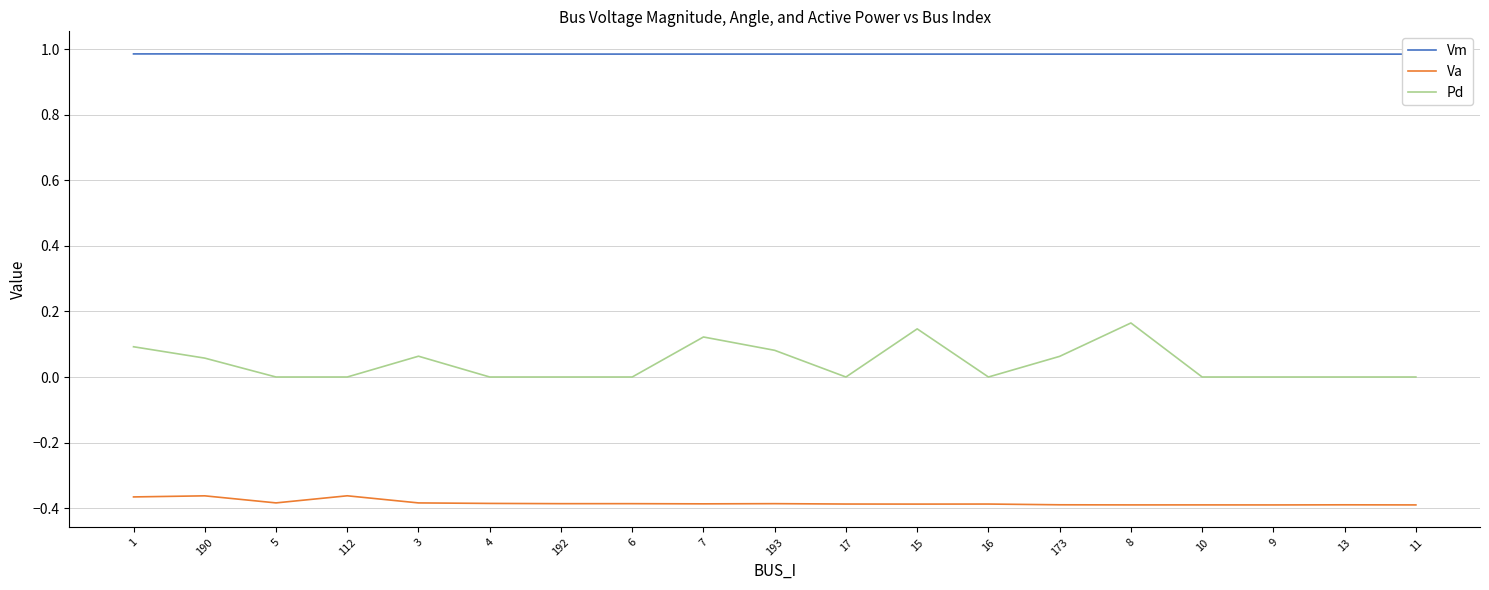

At which label is Pd closest to 0?

5